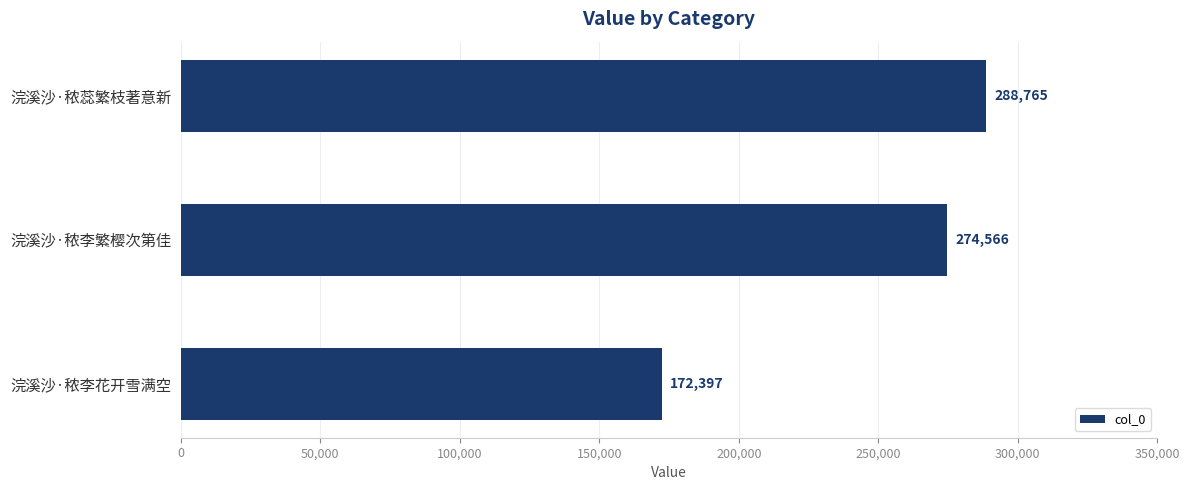

What is the greatest value displayed?

288765